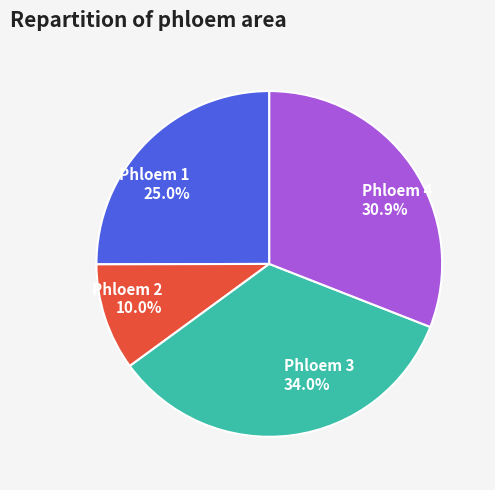

Which slice is the largest?

Phloem 3